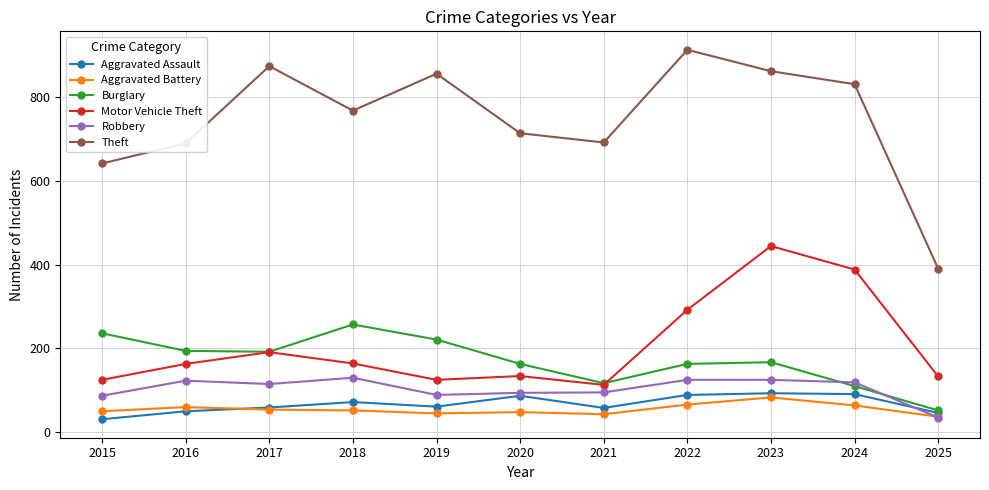

What is the value of the Robbery point at the 2nd from the left?

123